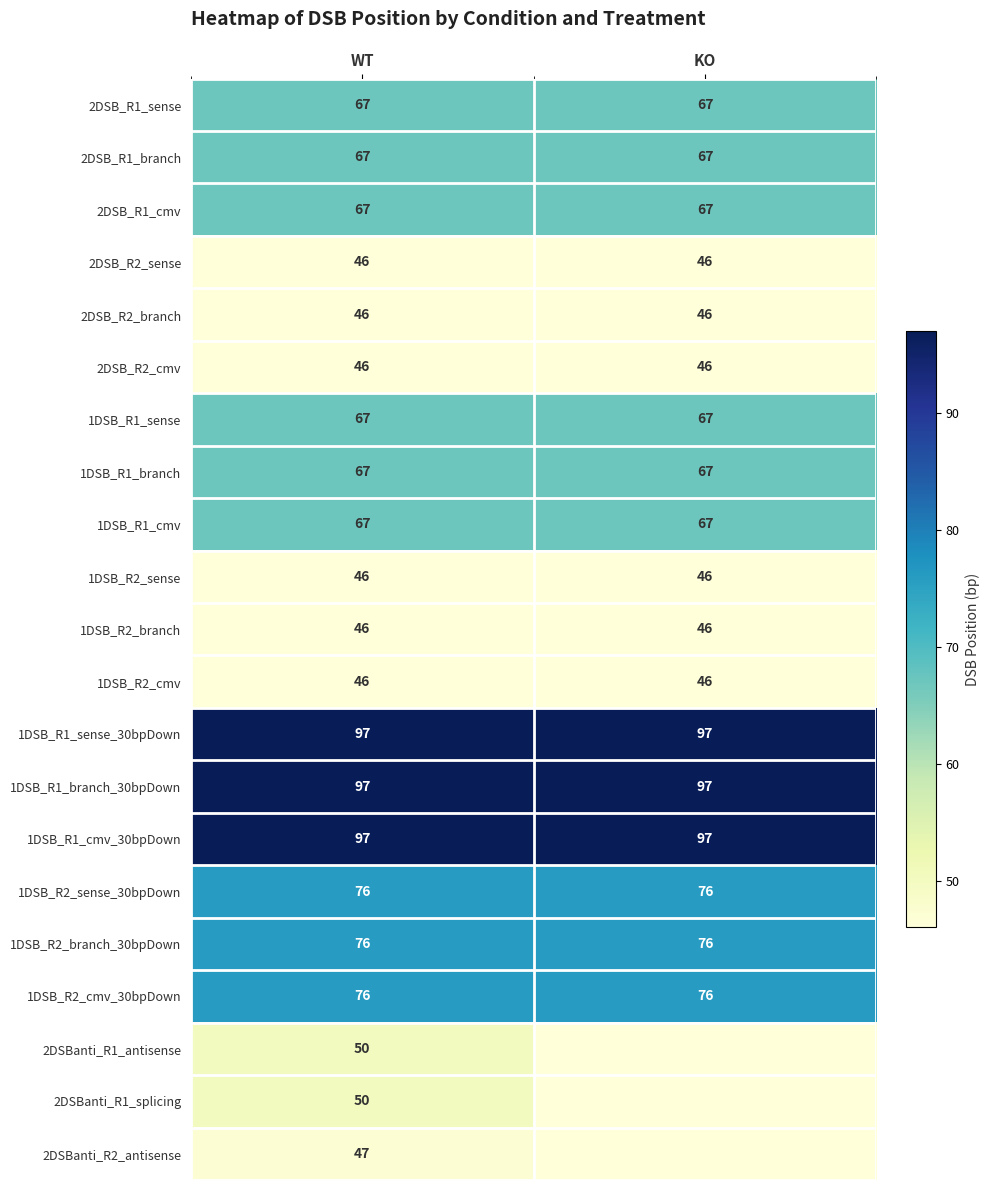

What is the spread (max minus min) of values at WT?

51